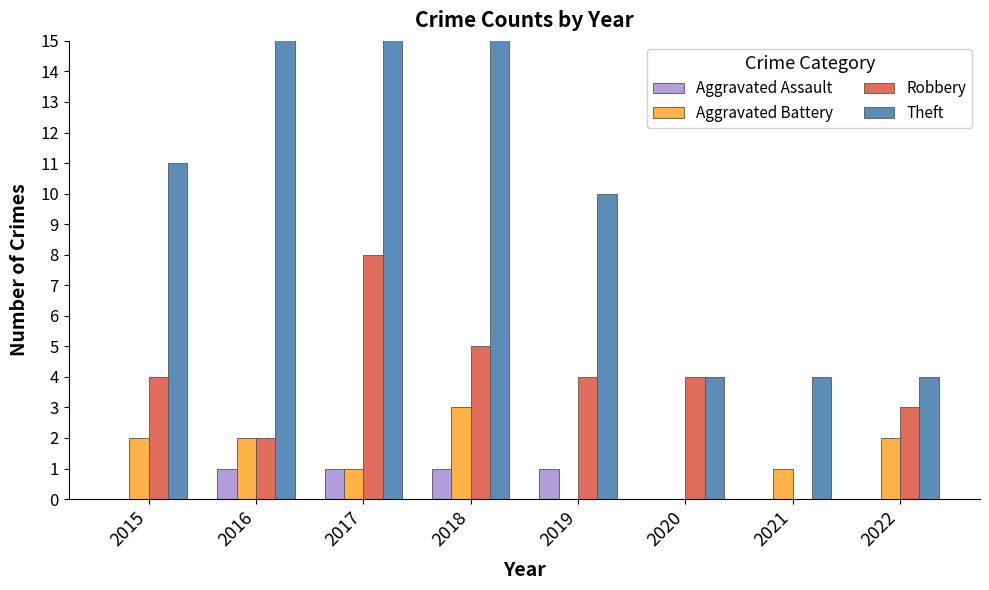

Reading left to right, list all the values displayed in this chart.

Aggravated Assault: 2015=0	2016=1	2017=1	2018=1	2019=1	2020=0	2021=0	2022=0
Aggravated Battery: 2015=2	2016=2	2017=1	2018=3	2019=0	2020=0	2021=1	2022=2
Robbery: 2015=4	2016=2	2017=8	2018=5	2019=4	2020=4	2021=0	2022=3
Theft: 2015=11	2016=22	2017=24	2018=19	2019=10	2020=4	2021=4	2022=4